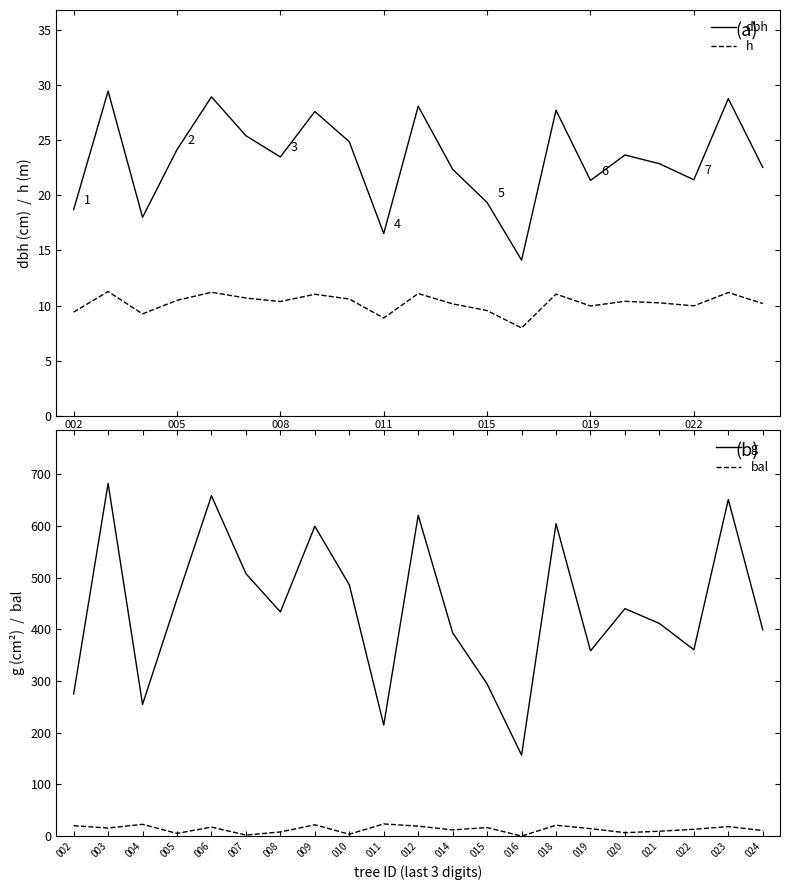

Which series has the widest spread of values?

g